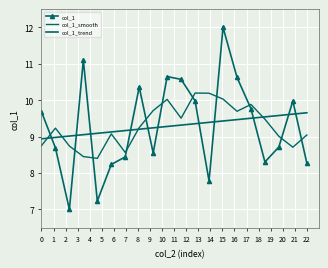

What is the greatest value displayed?

12.0